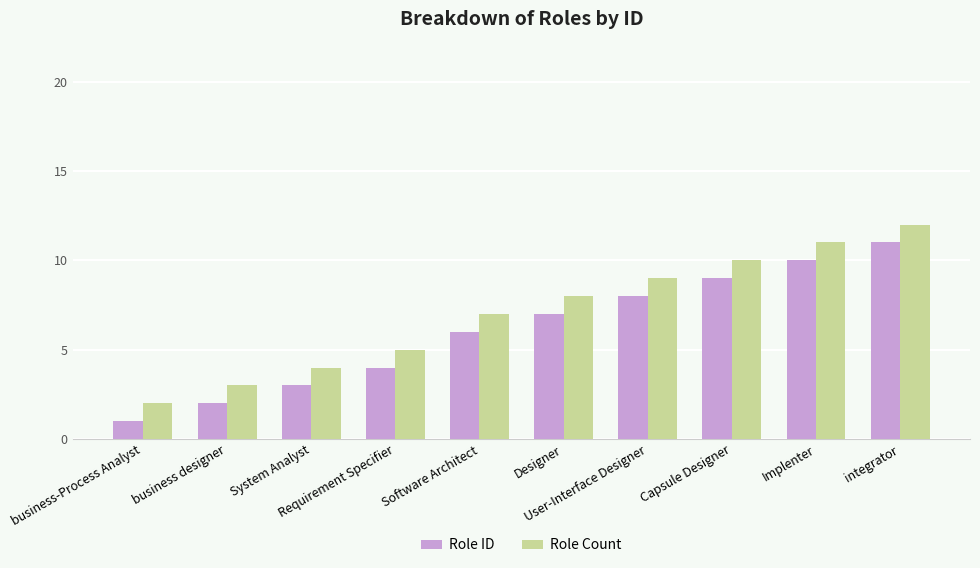

How many distinct data groups are displayed?

2